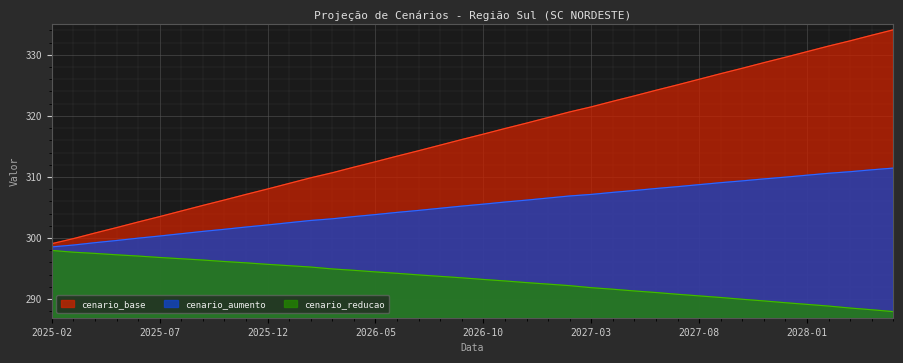

Rank the series by their average value, from lowest to highest.

cenario_reducao, cenario_aumento, cenario_base